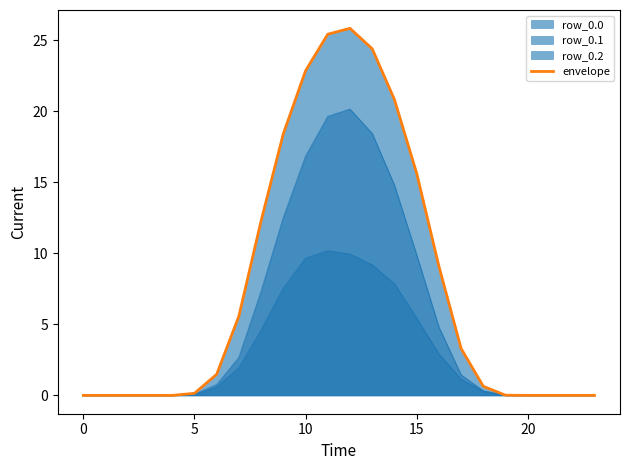

True or false: the data shows 28.7 at 14.

False